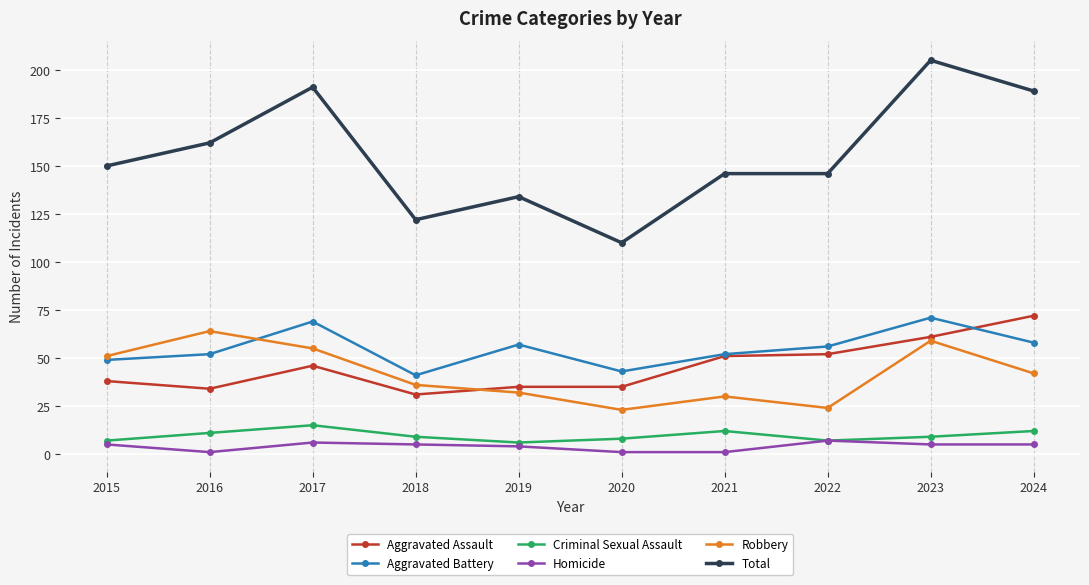

True or false: Aggravated Battery and Total intersect in this chart.

False